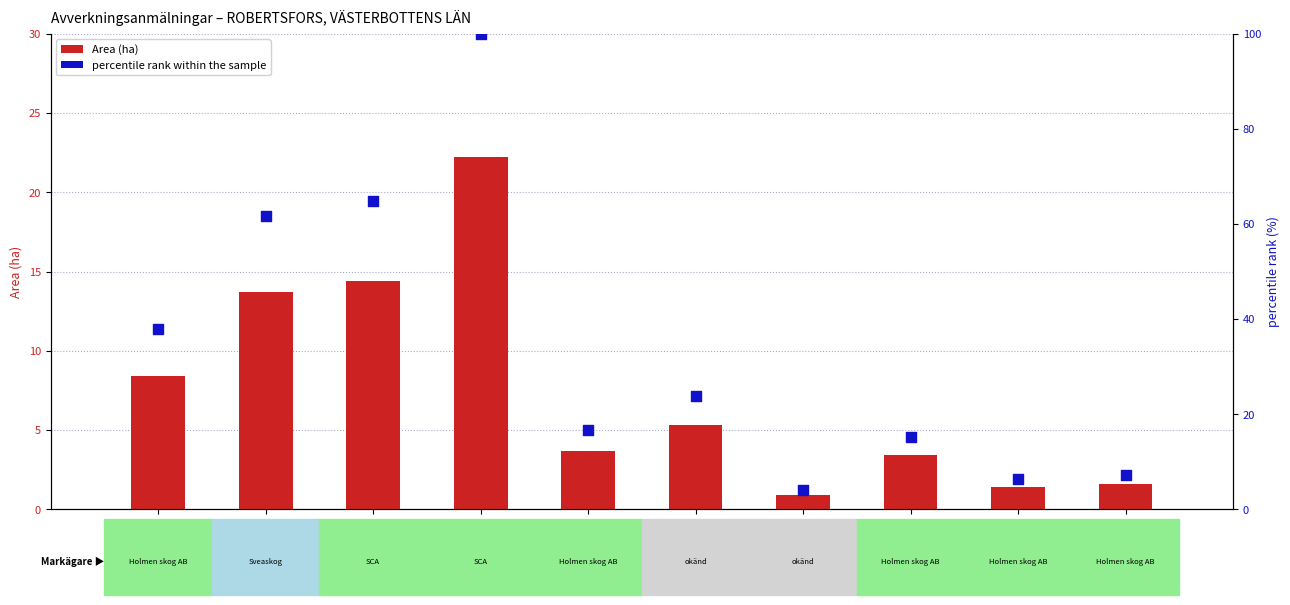

Which series contains the lowest Y value?

Area (ha)